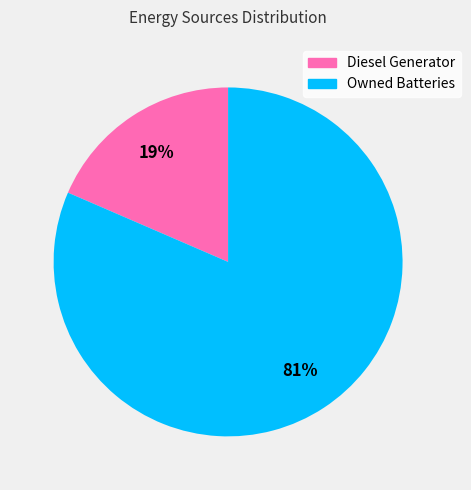

To the nearest percent, what is the average slice percentage?

50%